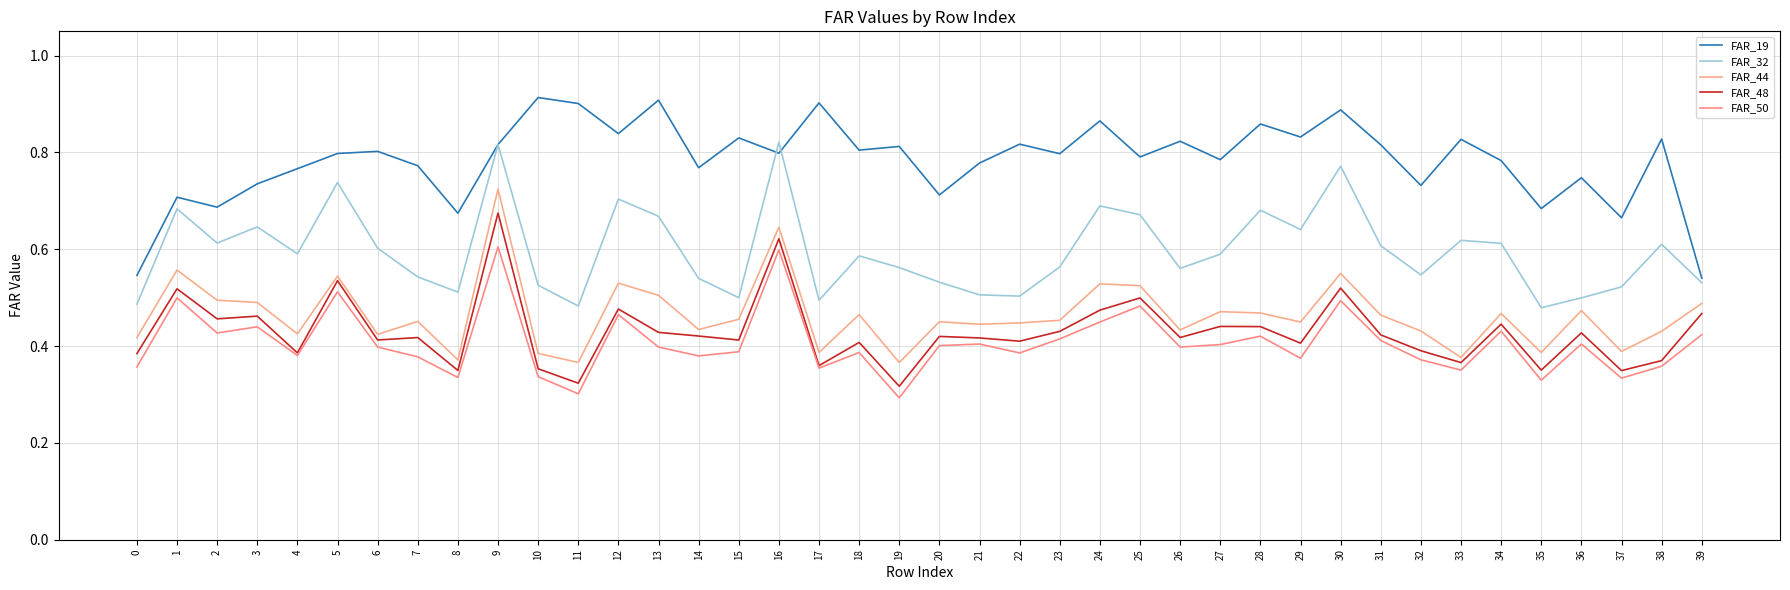

The value of FAR_32 at 31 is 0.2. True or false?

False